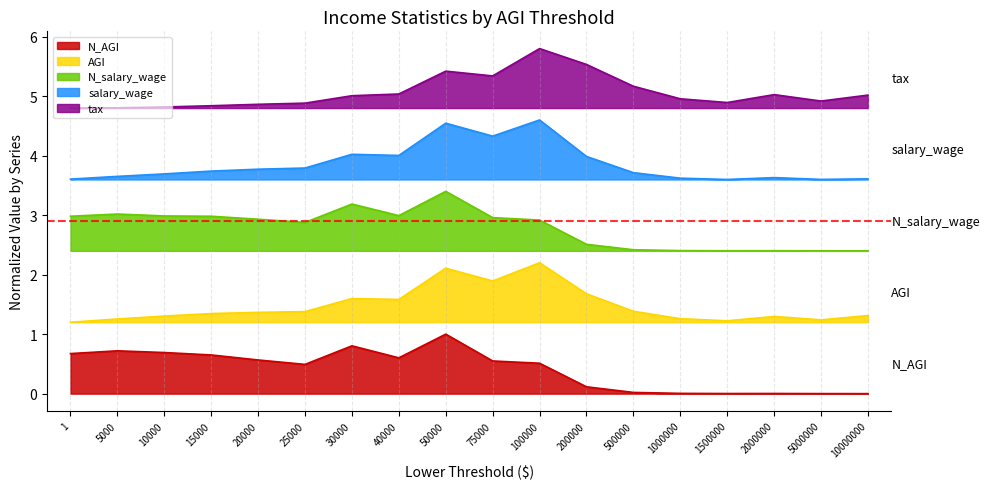

Reading left to right, transcribe all the data shown in this chart.

N_AGI: 0.7	0.7	0.7	0.6	0.6	0.5	0.8	0.6	1.0	0.5	0.5	0.1	0.0	0.0	0.0	0.0	0.0	0.0
AGI: 1.2	1.3	1.3	1.3	1.4	1.4	1.6	1.6	2.1	1.9	2.2	1.7	1.4	1.3	1.2	1.3	1.2	1.3
N_salary_wage: 3.0	3.0	3.0	3.0	2.9	2.9	3.2	3.0	3.4	3.0	2.9	2.5	2.4	2.4	2.4	2.4	2.4	2.4
salary_wage: 3.6	3.7	3.7	3.7	3.8	3.8	4.0	4.0	4.5	4.3	4.6	4.0	3.7	3.6	3.6	3.6	3.6	3.6
tax: 4.8	4.8	4.8	4.8	4.9	4.9	5.0	5.0	5.4	5.3	5.8	5.5	5.2	5.0	4.9	5.0	4.9	5.0